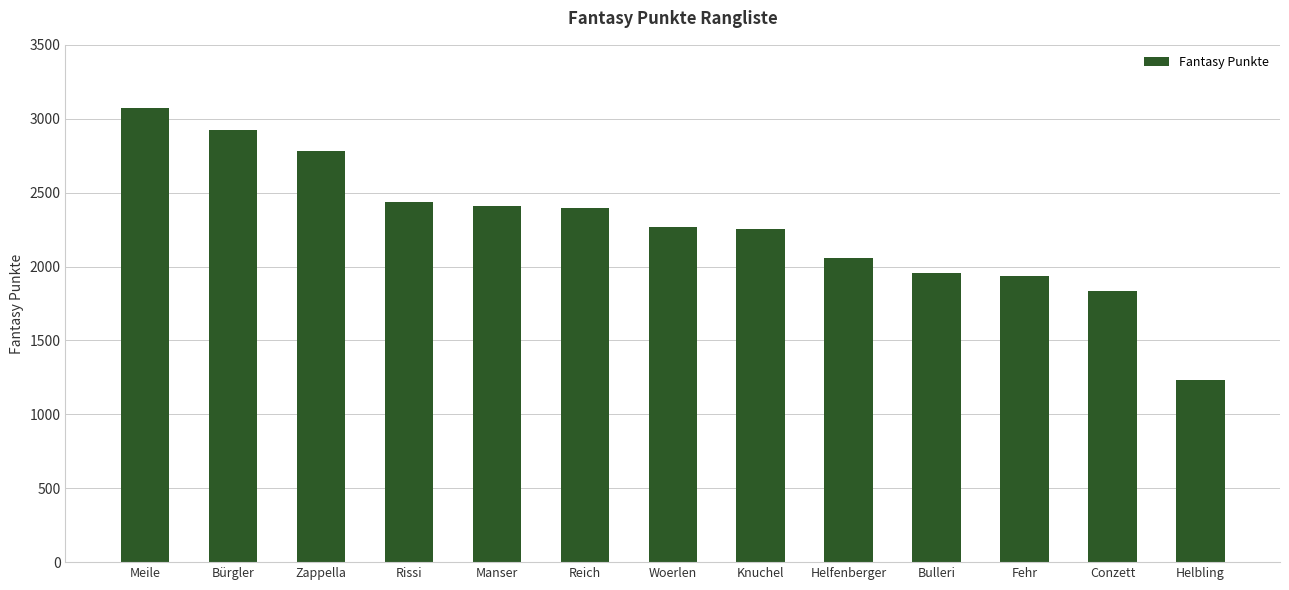

Between Bulleri and Manser, which is larger?

Manser